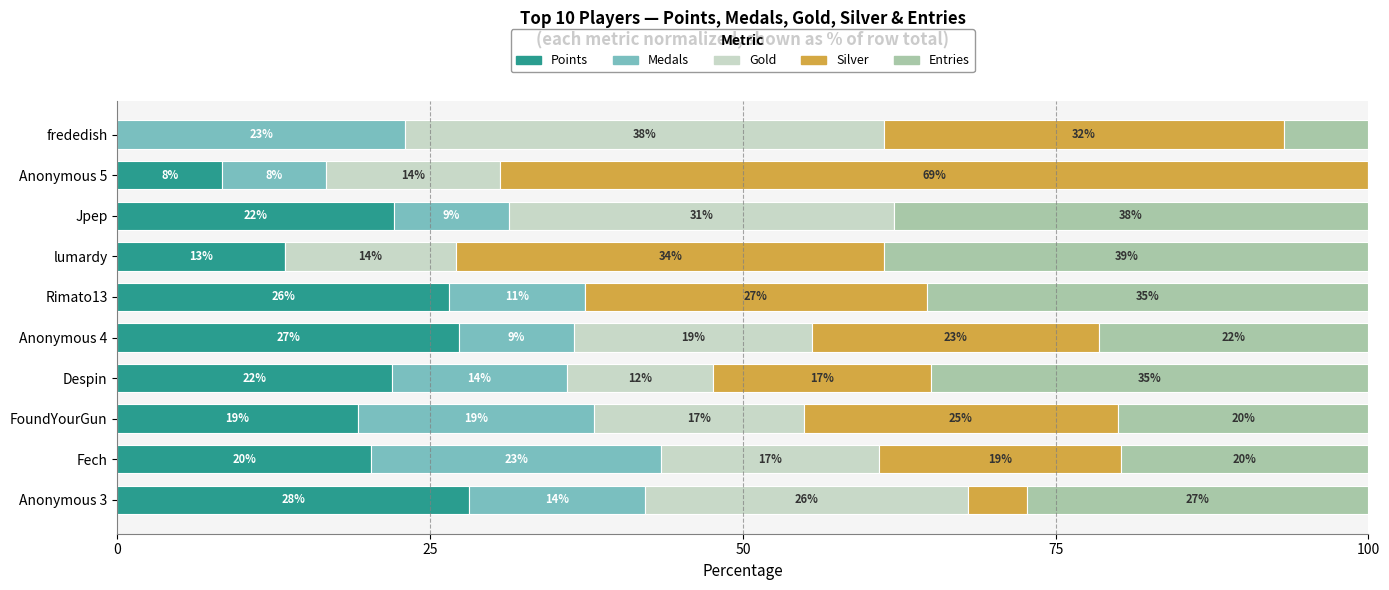

Is it true that Points equals 28.1 at Anonymous 3?

True